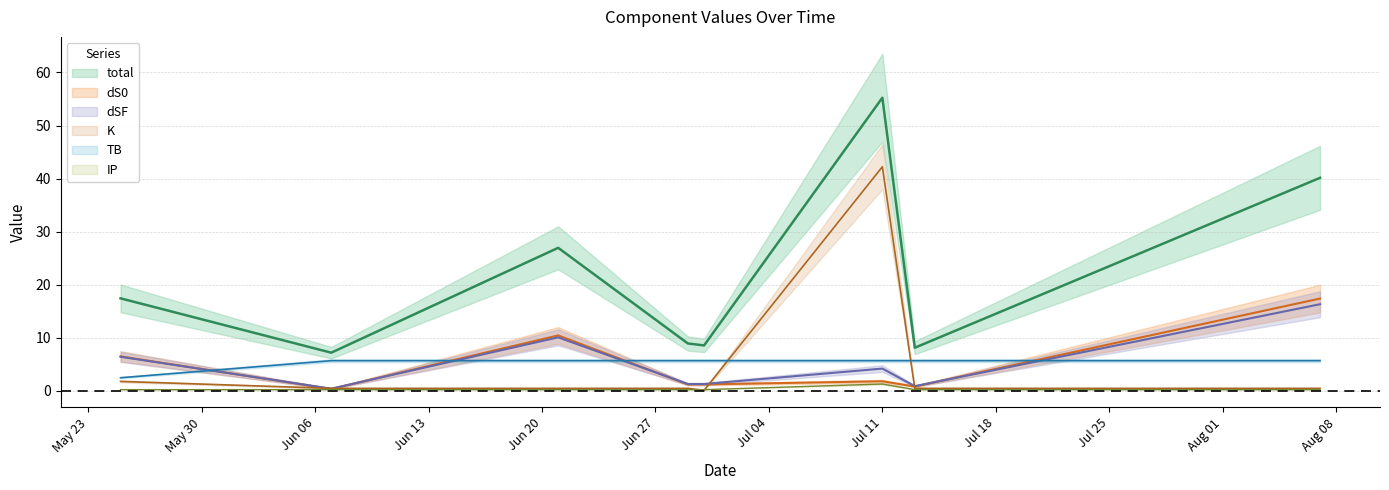

Which label corresponds to the smallest value in the chart?

2022-06-30